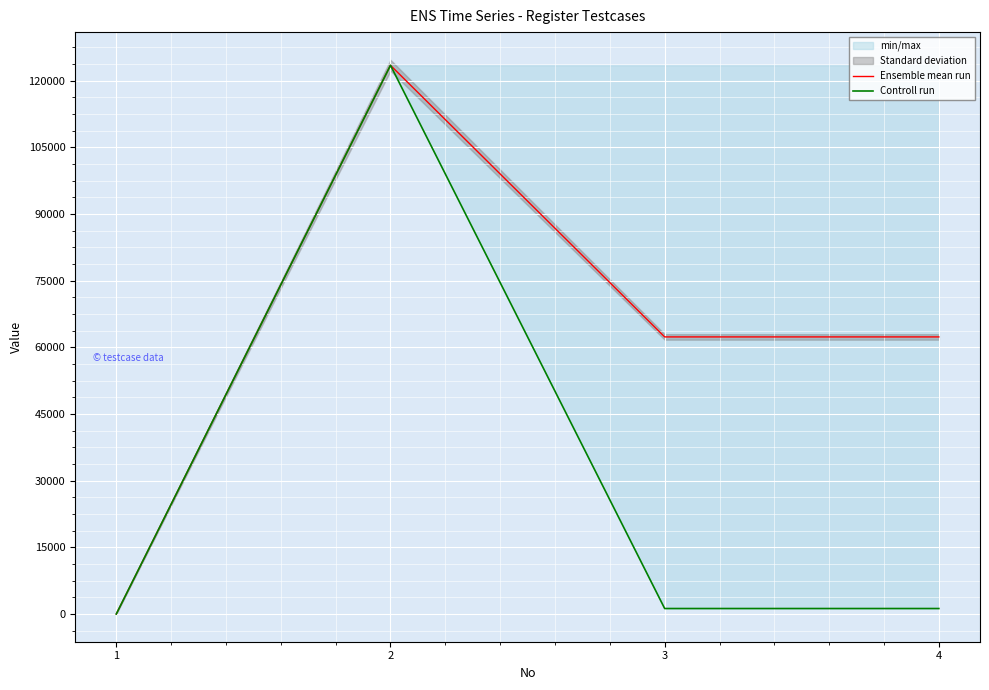

What is the spread (max minus min) of values at 4?

61110